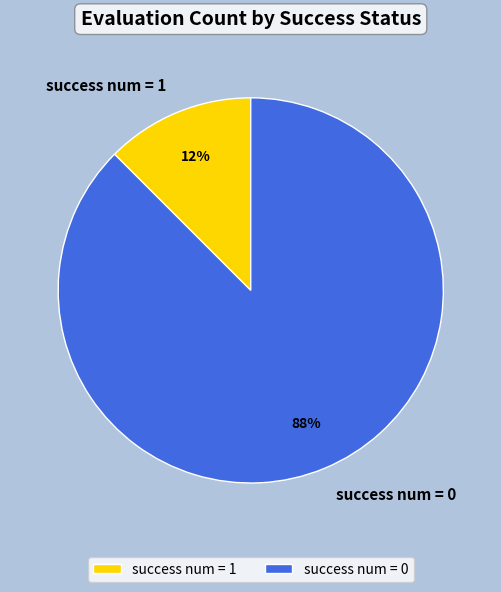

Which has a higher value, success num = 1 or success num = 0?

success num = 0